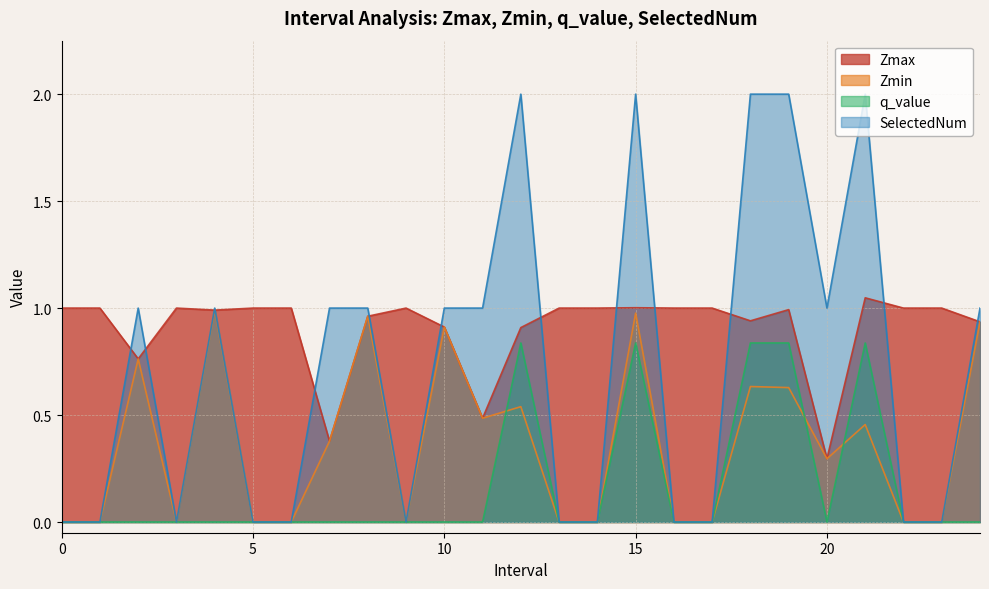

Where do SelectedNum and Zmax first cross each other?

1 and 2